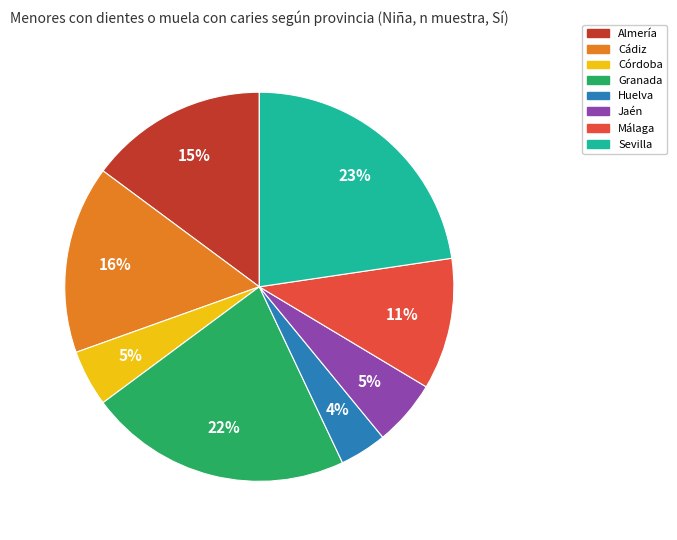

True or false: Almería accounts for 26% of the total.

False